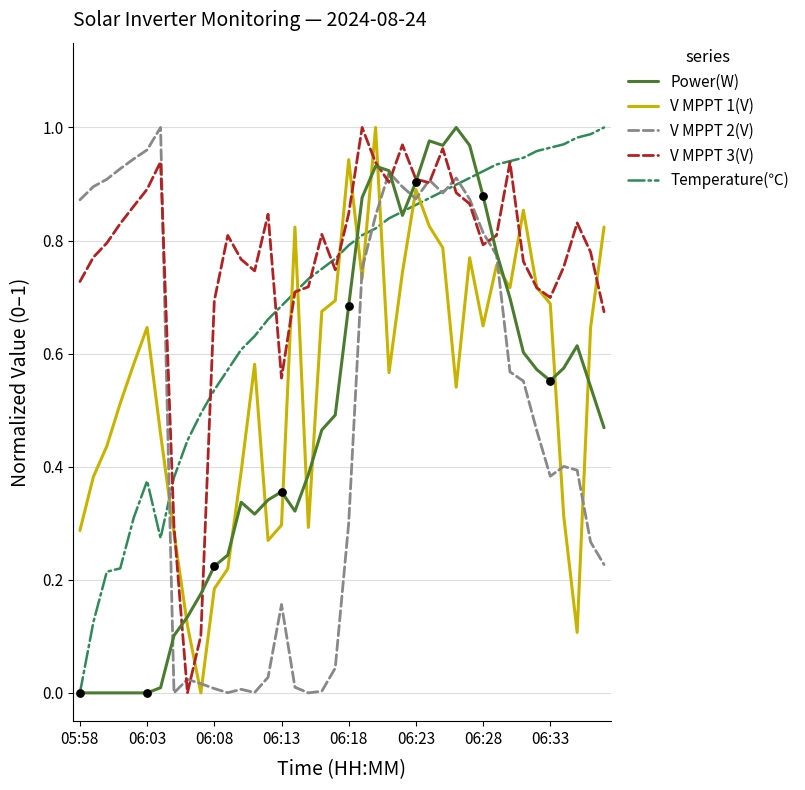

Which series has the largest total across all categories?

V MPPT 3(V)